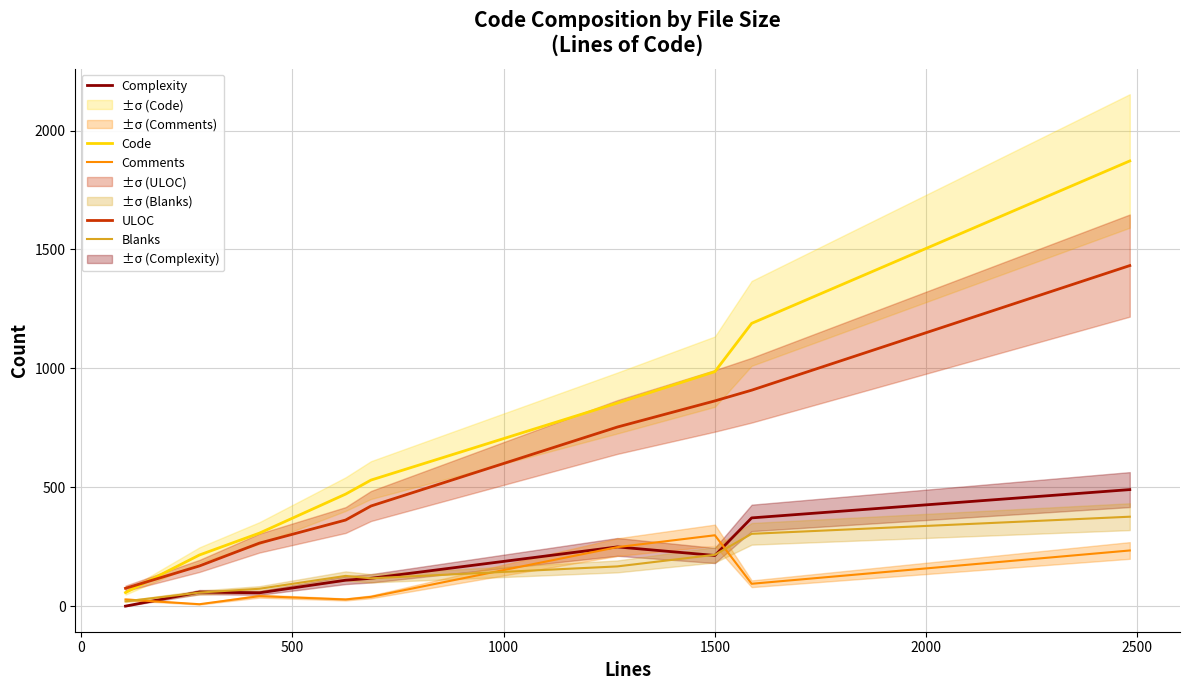

True or false: Blanks and Code intersect in this chart.

False